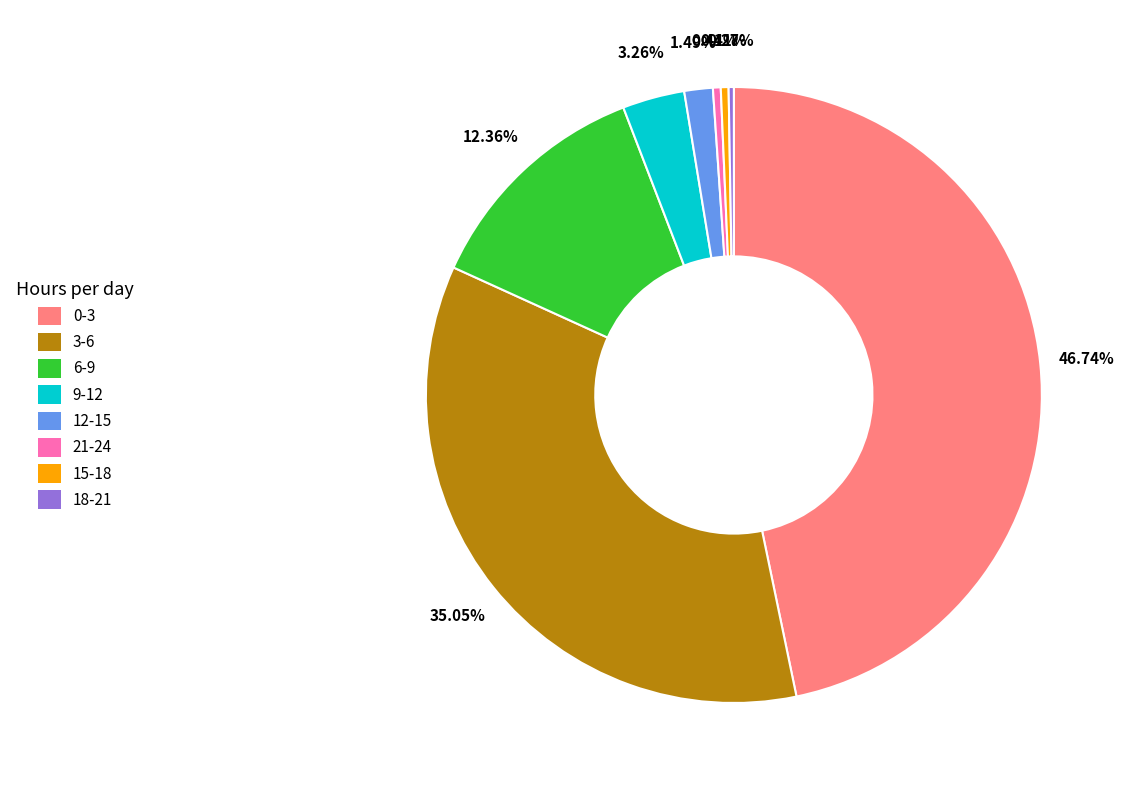

Is the sum of 0-3 and 21-24 greater than half?

No